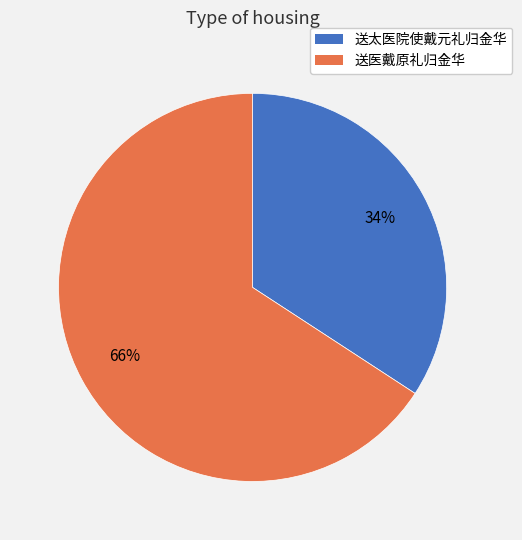

What is the majority slice?

送医戴原礼归金华